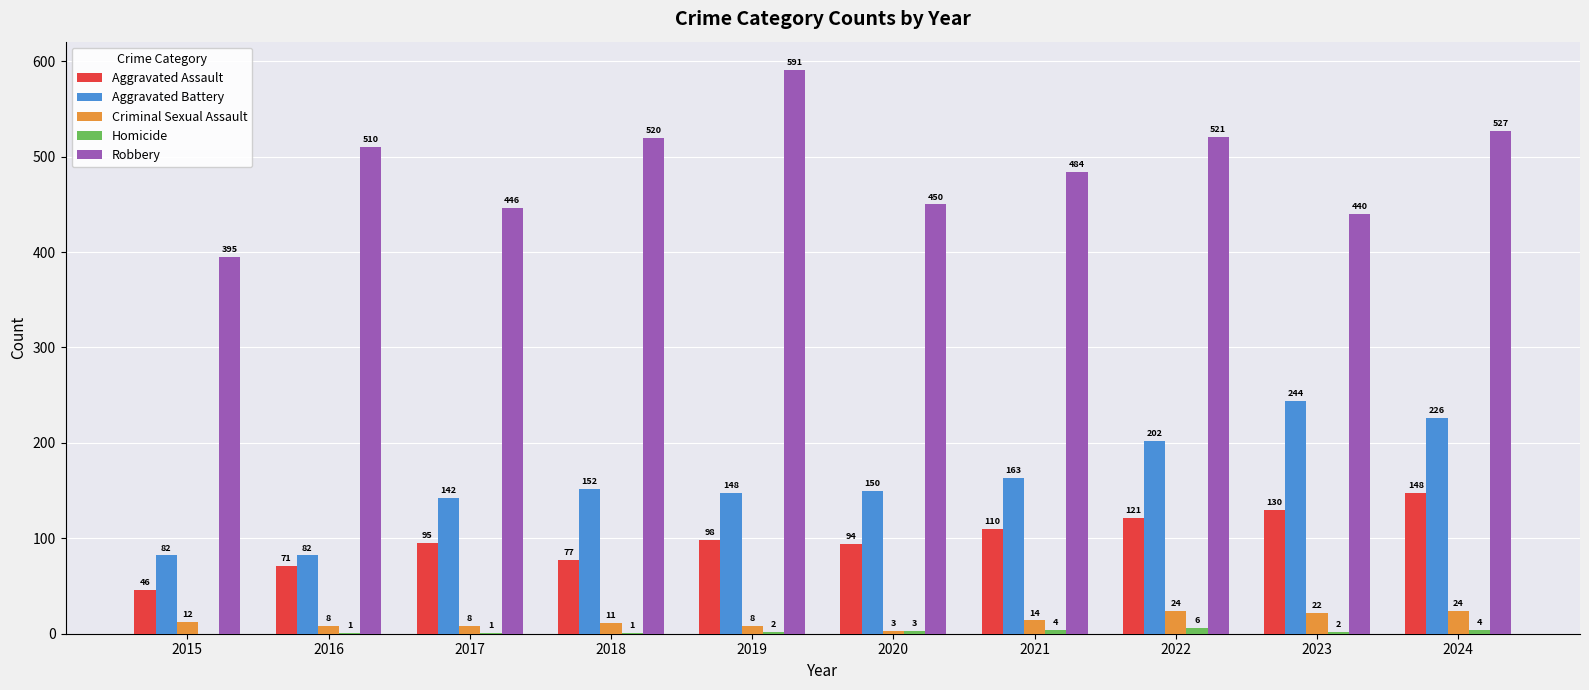

Is the value of Aggravated Assault at 2017 greater than the value of Robbery at 2019?

No